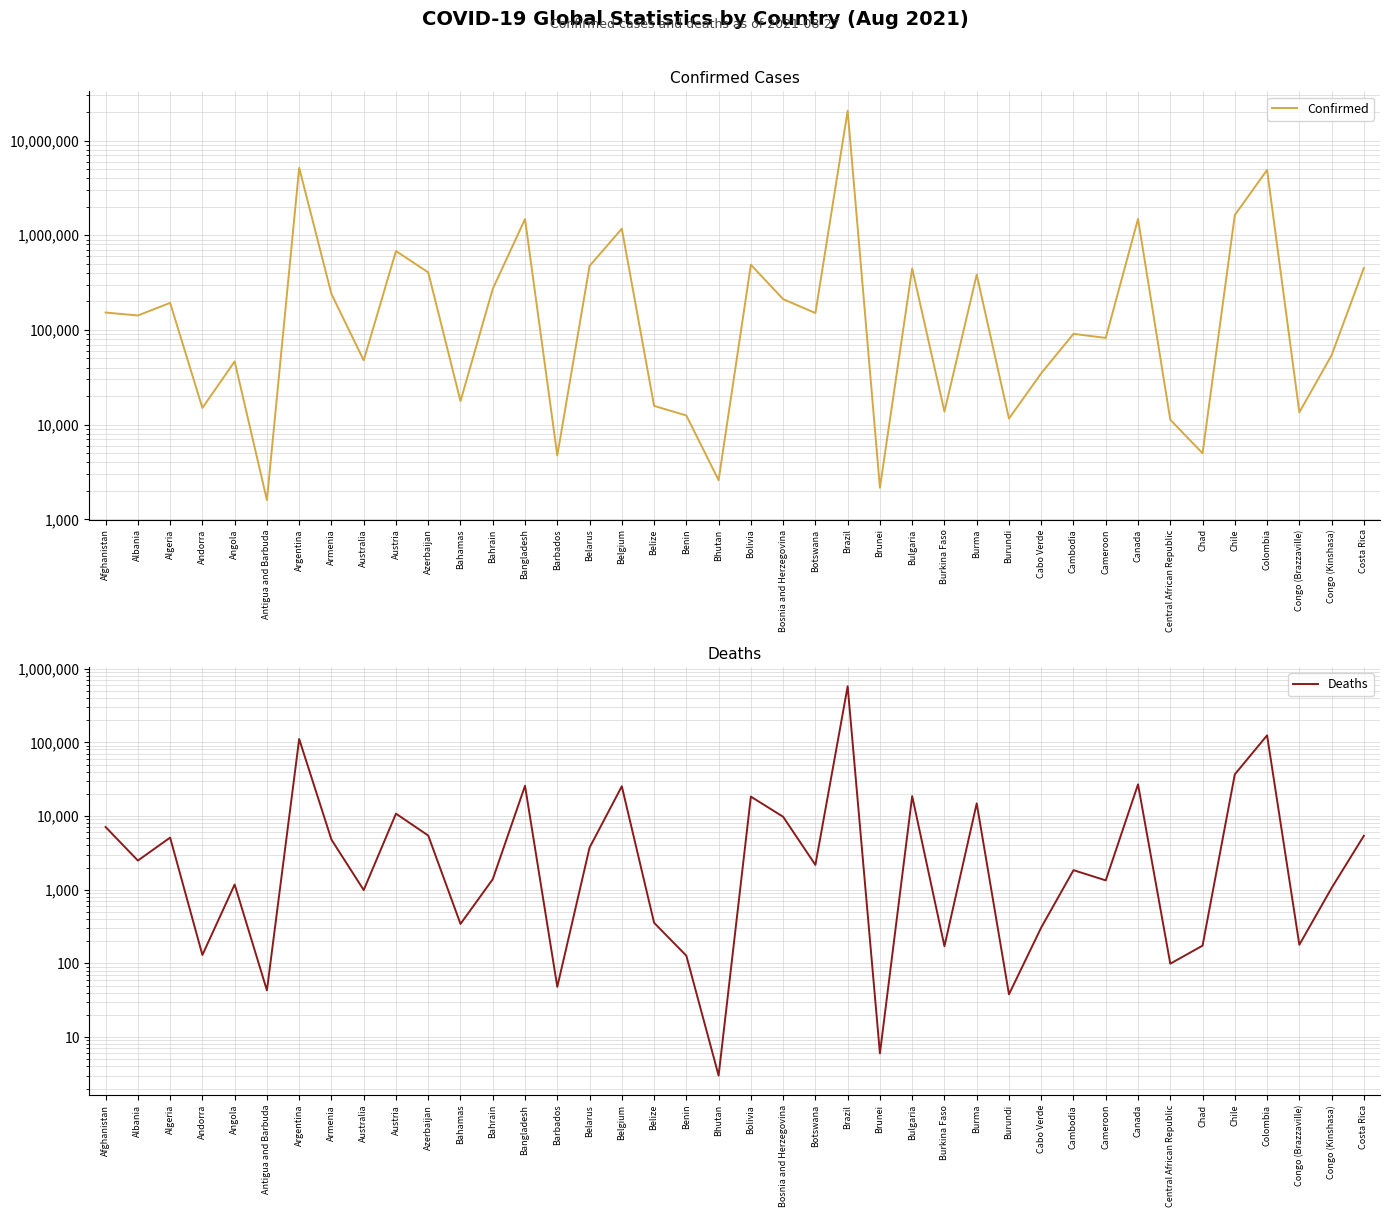

At which label is Deaths closest to 288324?

Colombia